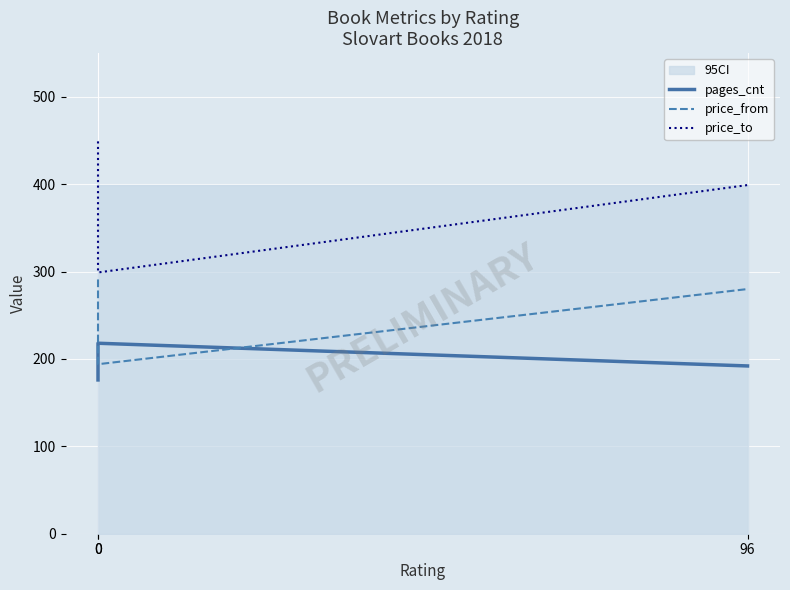

Rank the categories by price_from value from highest to lowest.

0, 96, 0